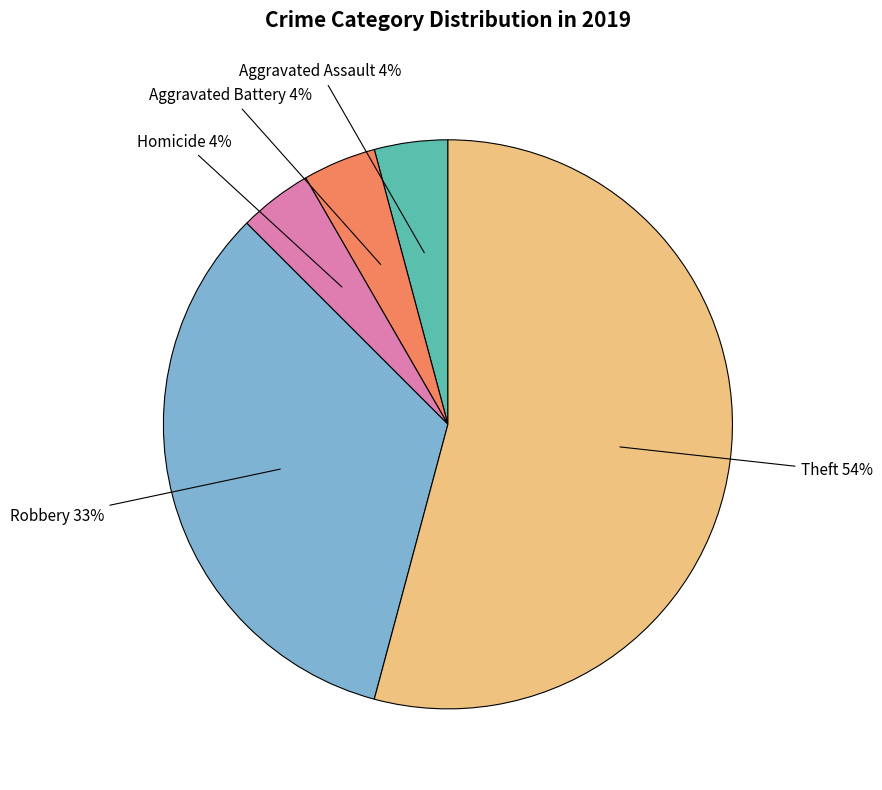

Do Theft and Aggravated Battery together represent more than half of the pie?

Yes